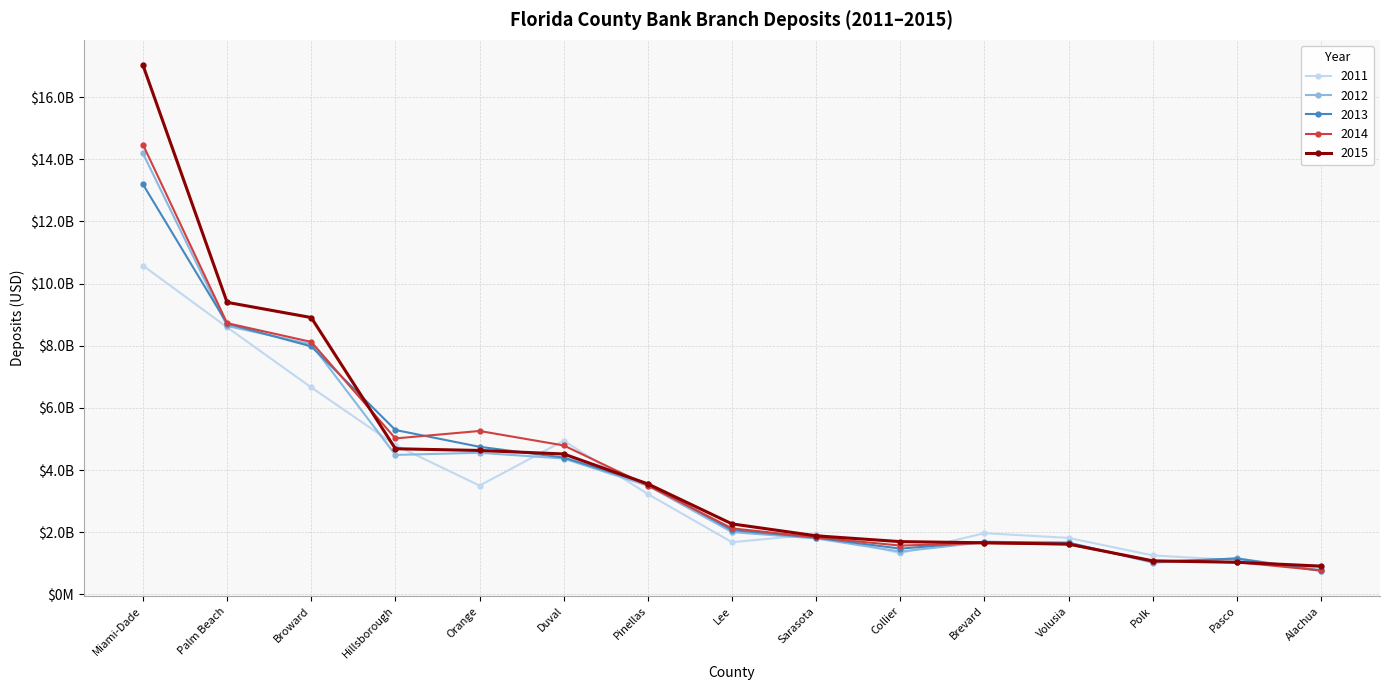

What is the spread (max minus min) of values at Hillsborough?

802247000